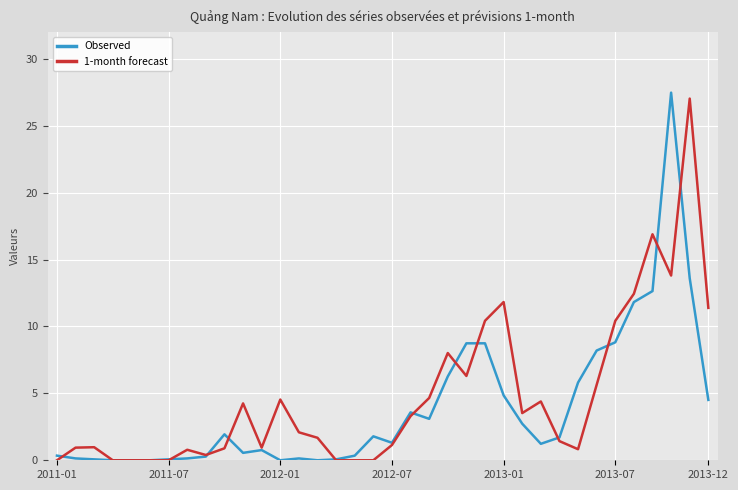

What is the difference between the maximum and minimum values in the Observed series?

27.5